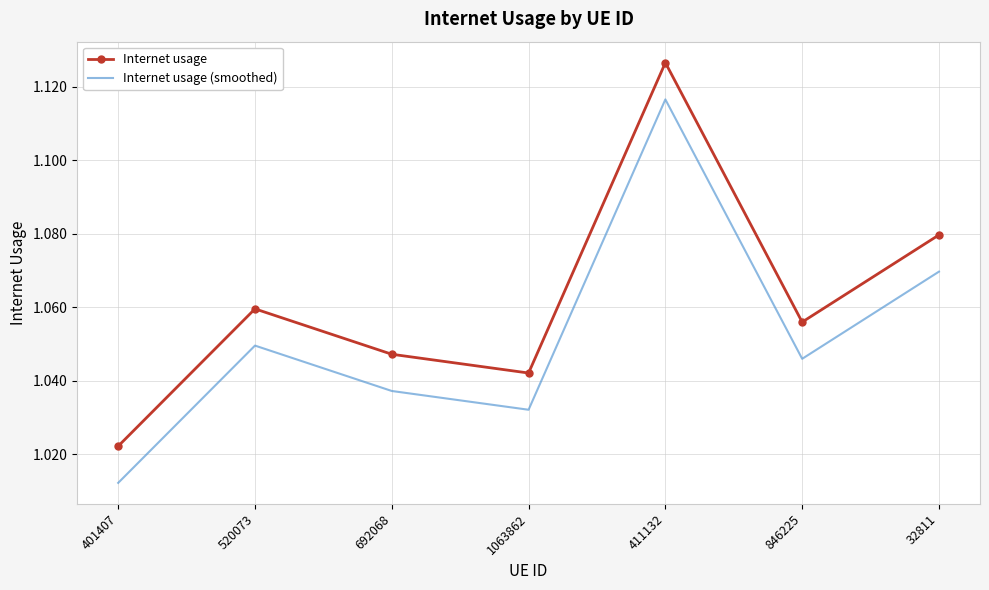

What position from the left is 401407?

1